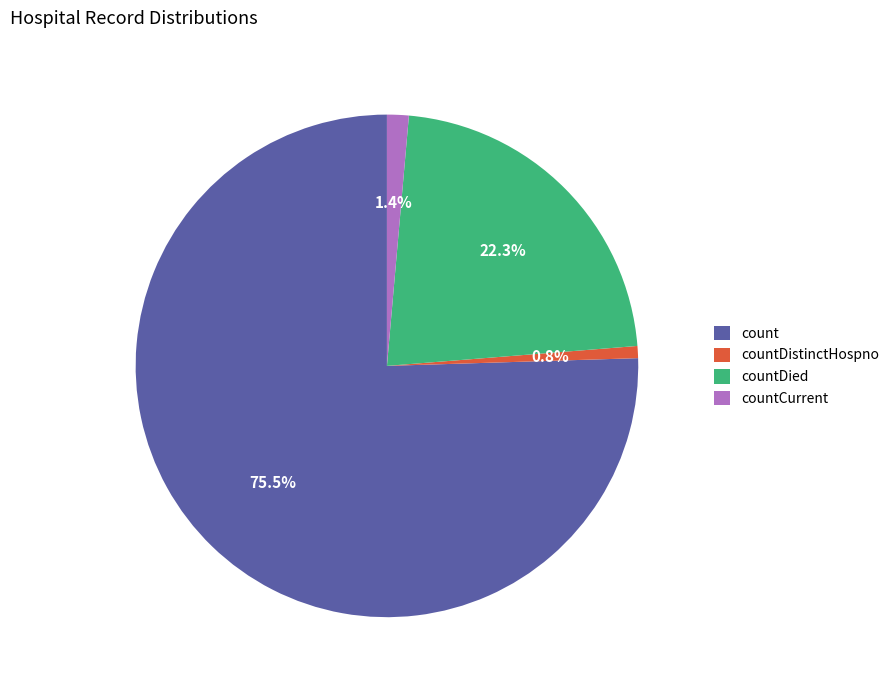

Which slice is the smallest?

countDistinctHospno